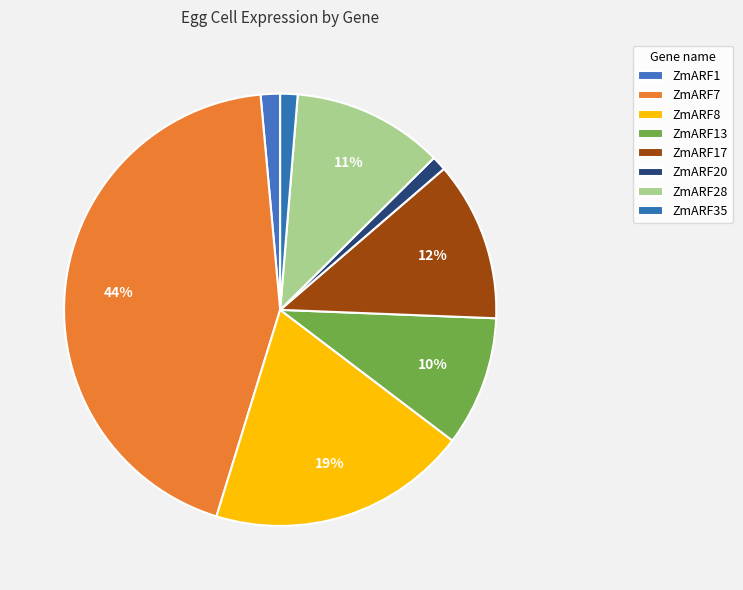

Combined, what portion of the pie is ZmARF13 and ZmARF35?

11.0%